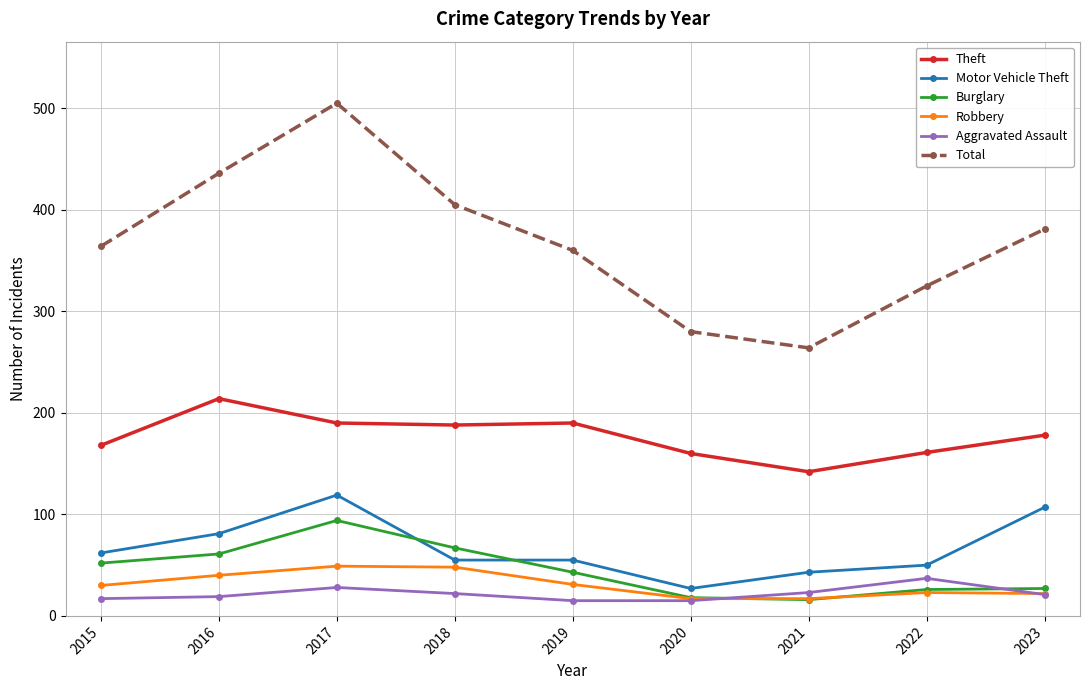

What is the spread (max minus min) of values at 2020?

265